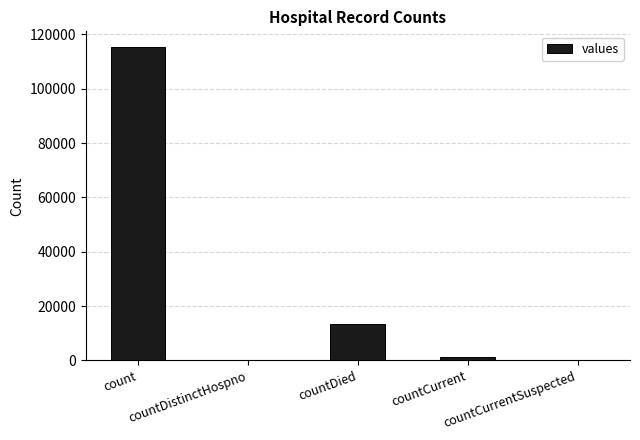

What is the change in value from count to countCurrentSuspected?

-115379